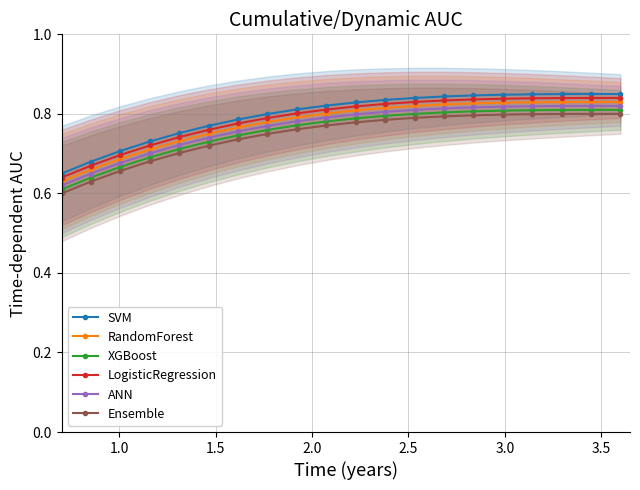

Count the Ensemble values in the range 0 to 1.

20